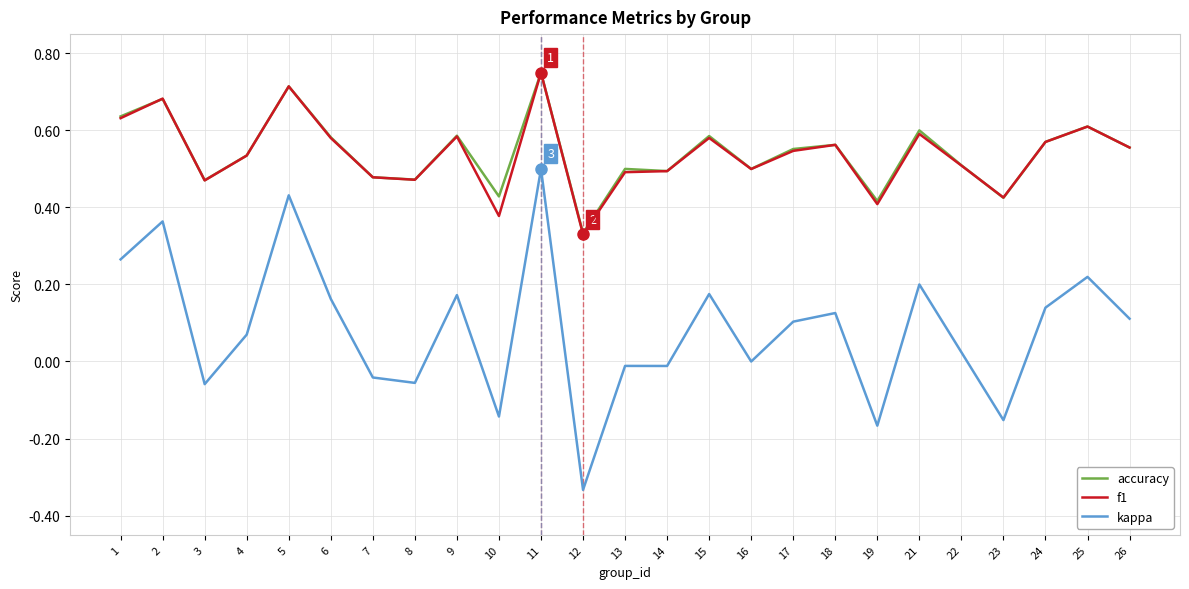

True or false: kappa and f1 intersect in this chart.

False